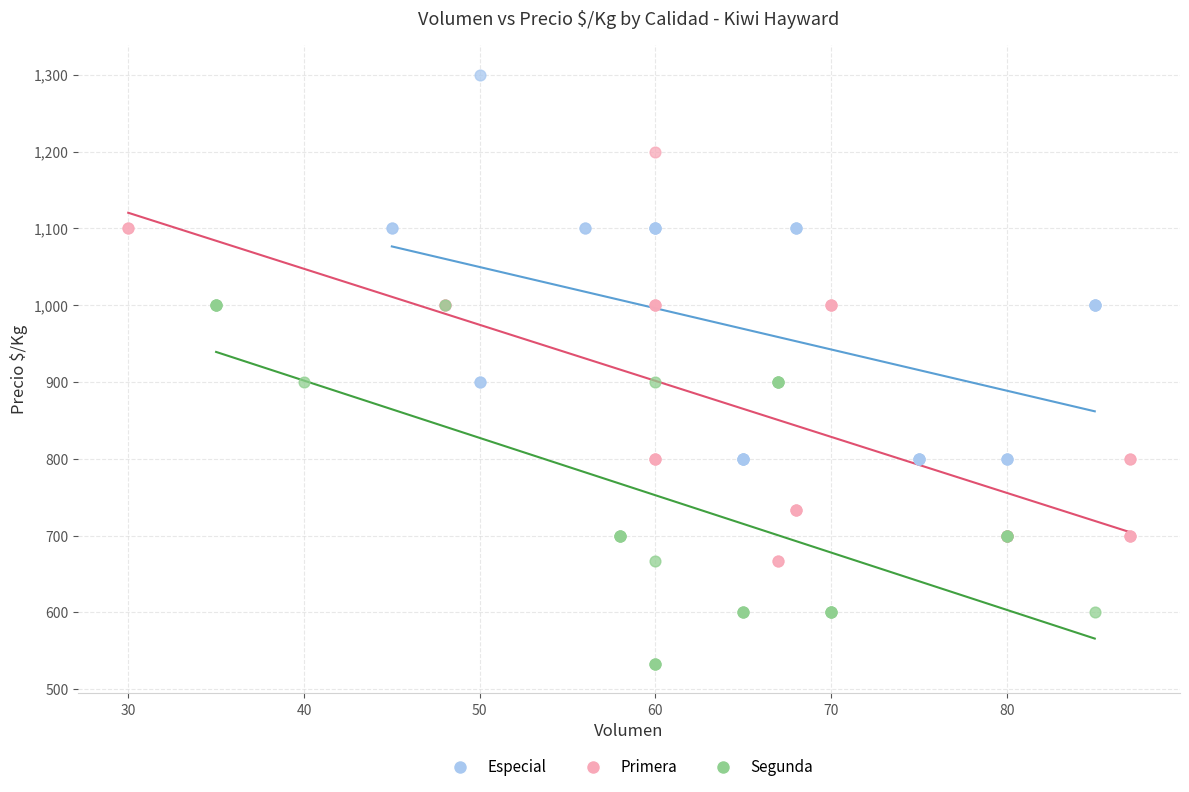

Which series reaches the minimum Y coordinate?

Segunda